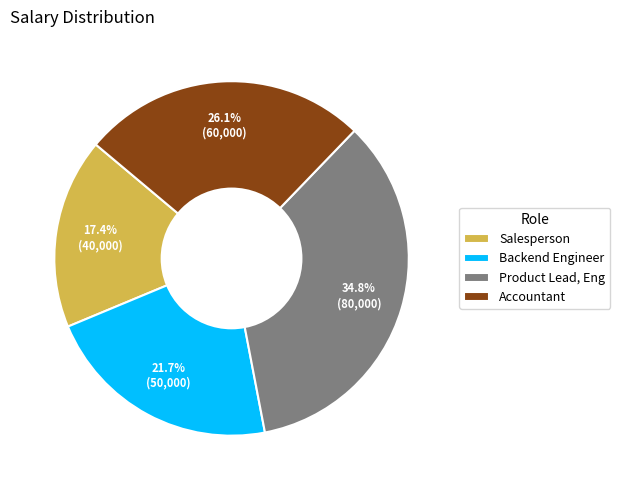

What percentage is NOT represented by Salesperson?

82.6%